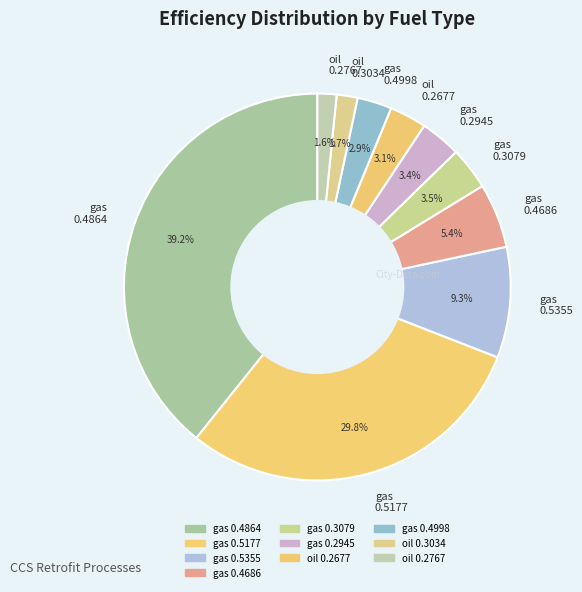

To the nearest percent, what is the average slice percentage?

10%